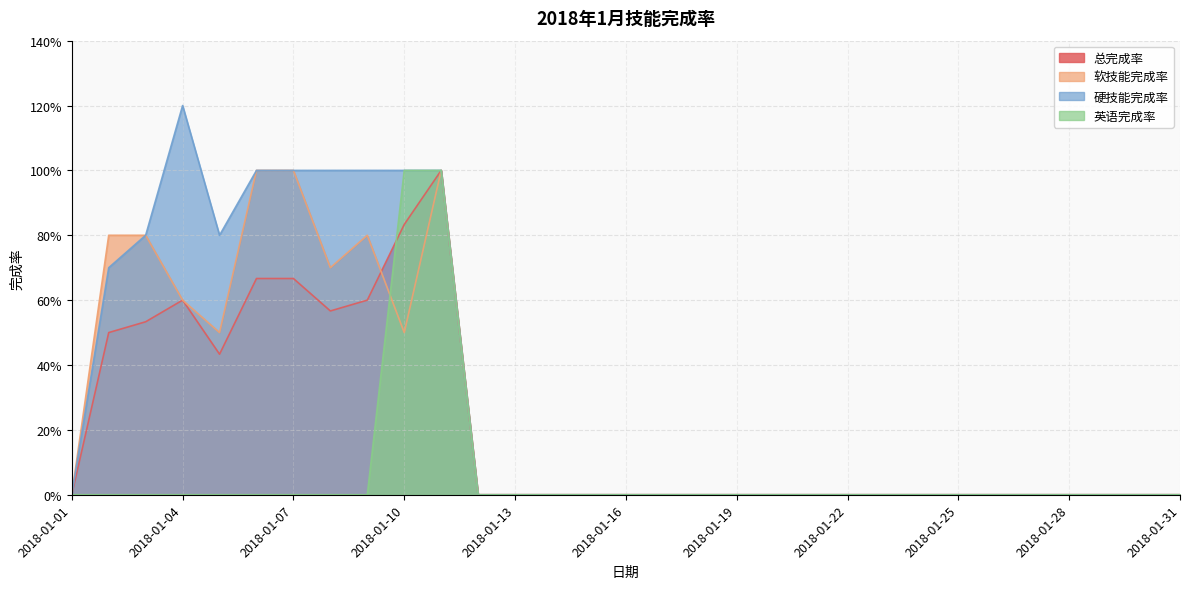

True or false: 总完成率 has a value of 0.5 at 2018-01-02.

True